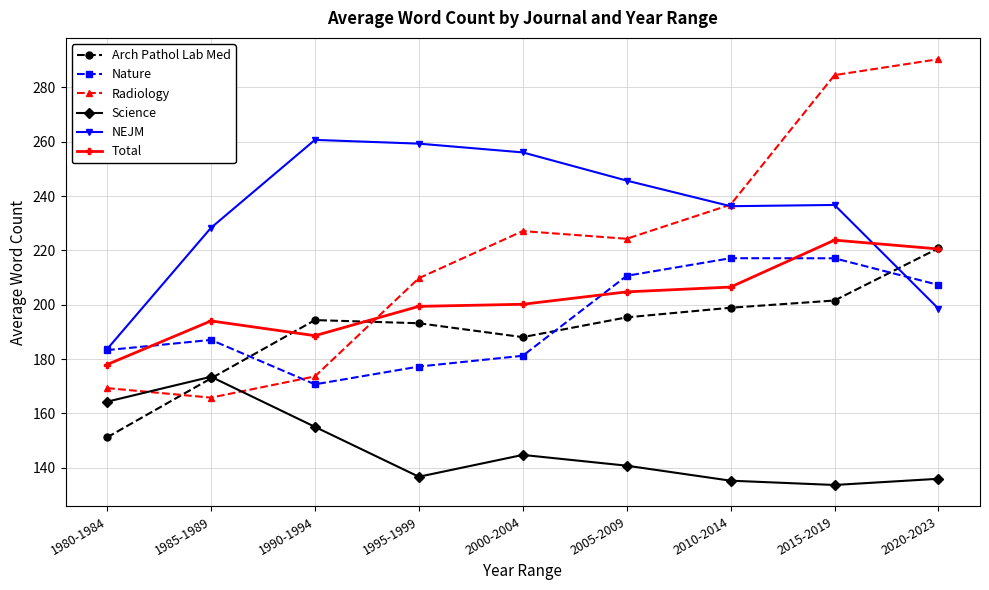

What is the approximate value of Nature at 1995-1999?

177.2